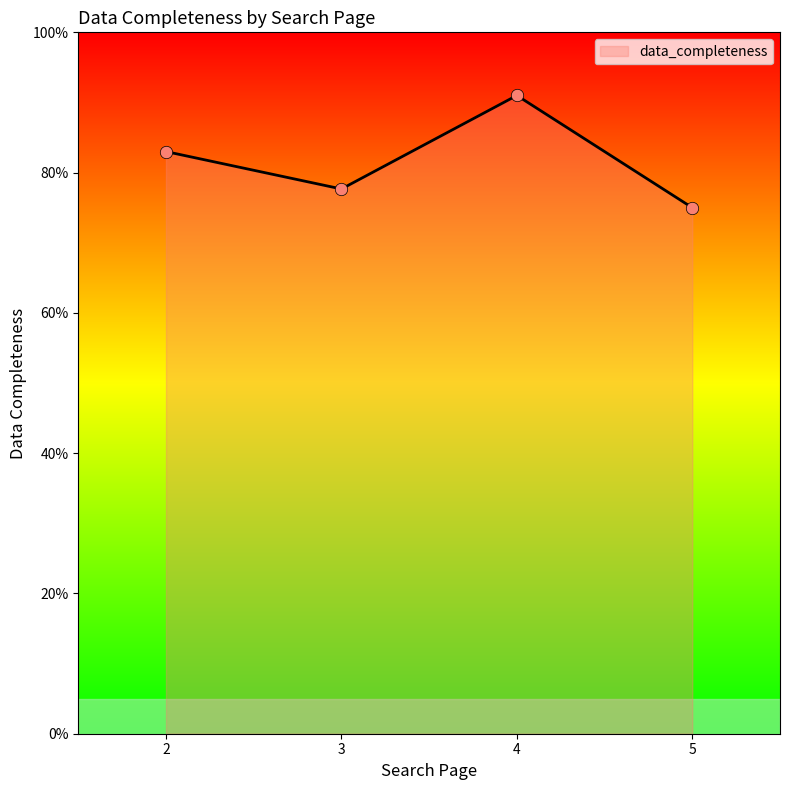

Which has a higher value, 4 or 5?

4